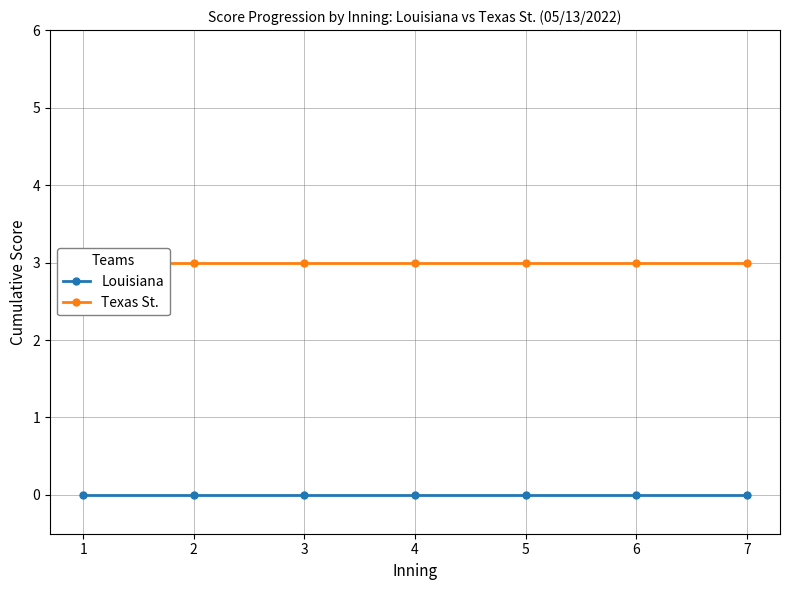

How many categories are shown in the chart?

7